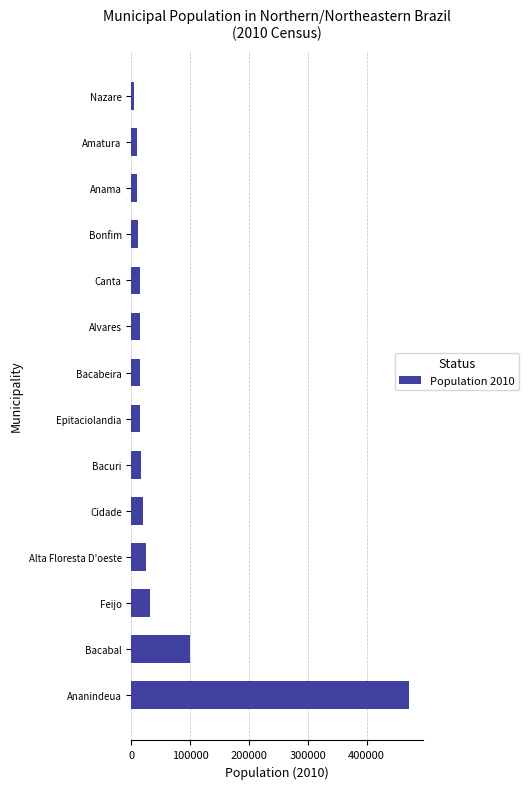

Is it true that the value at Bacabeira is 14925?

True